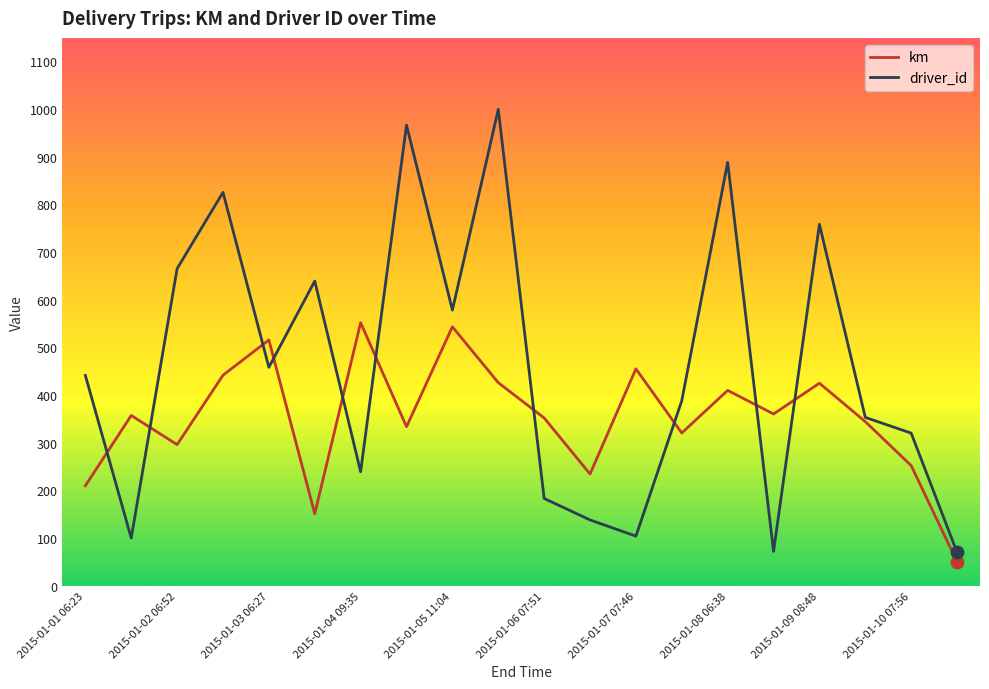

Which series has the largest total across all categories?

driver_id